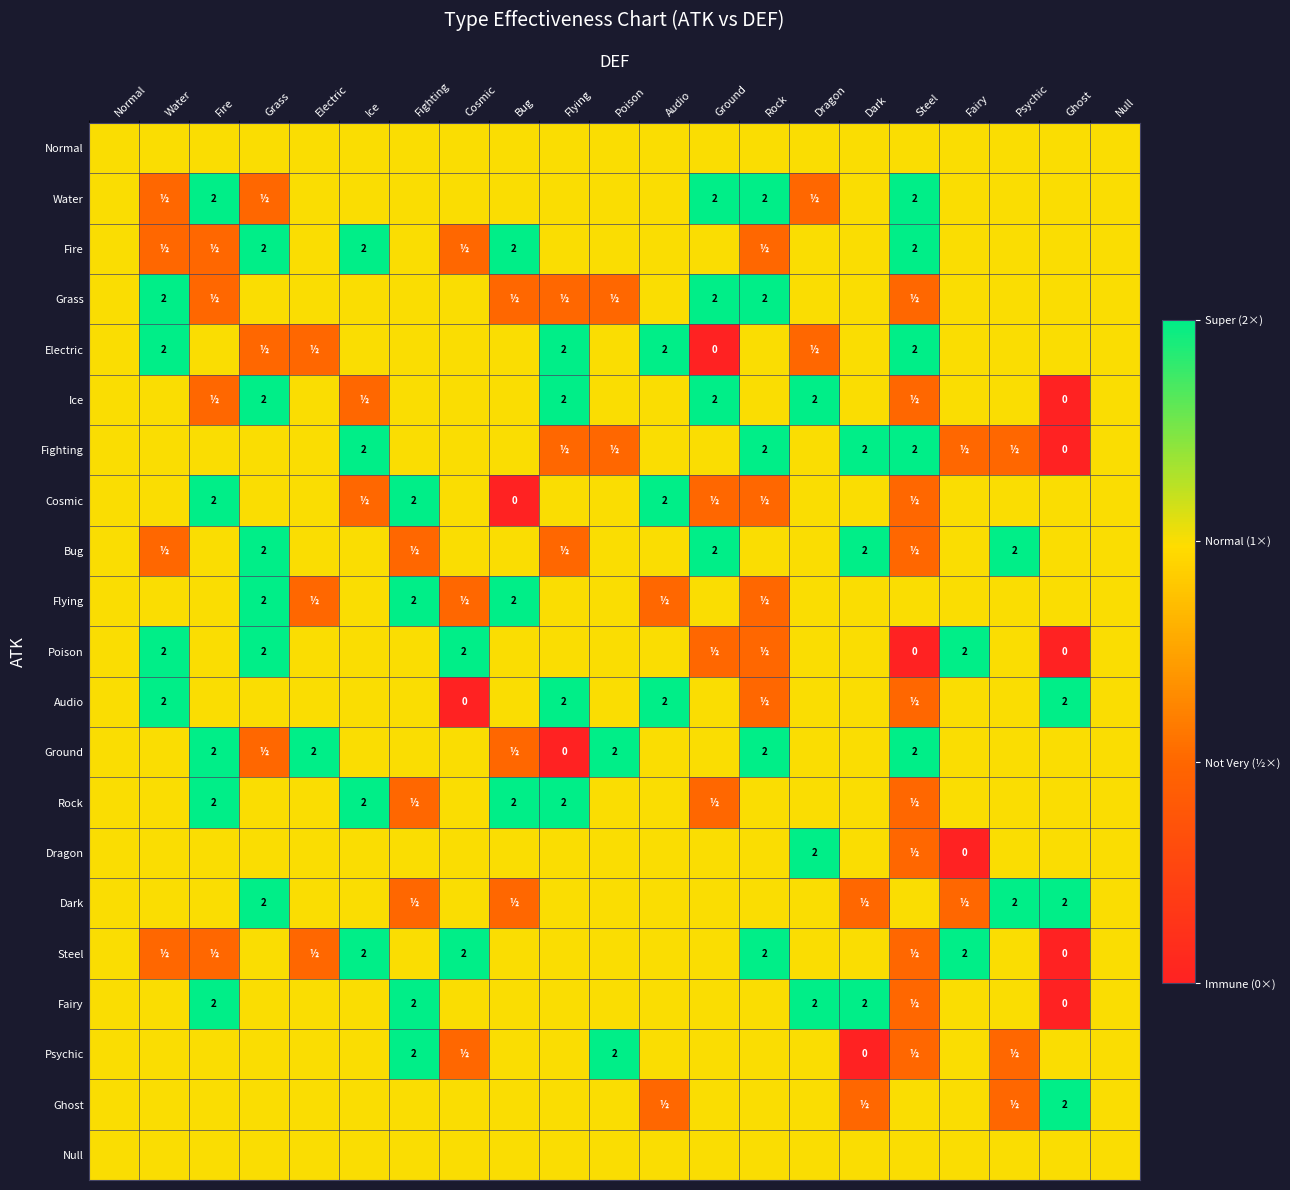

The Electric series shows 2 at Steel. True or false?

True